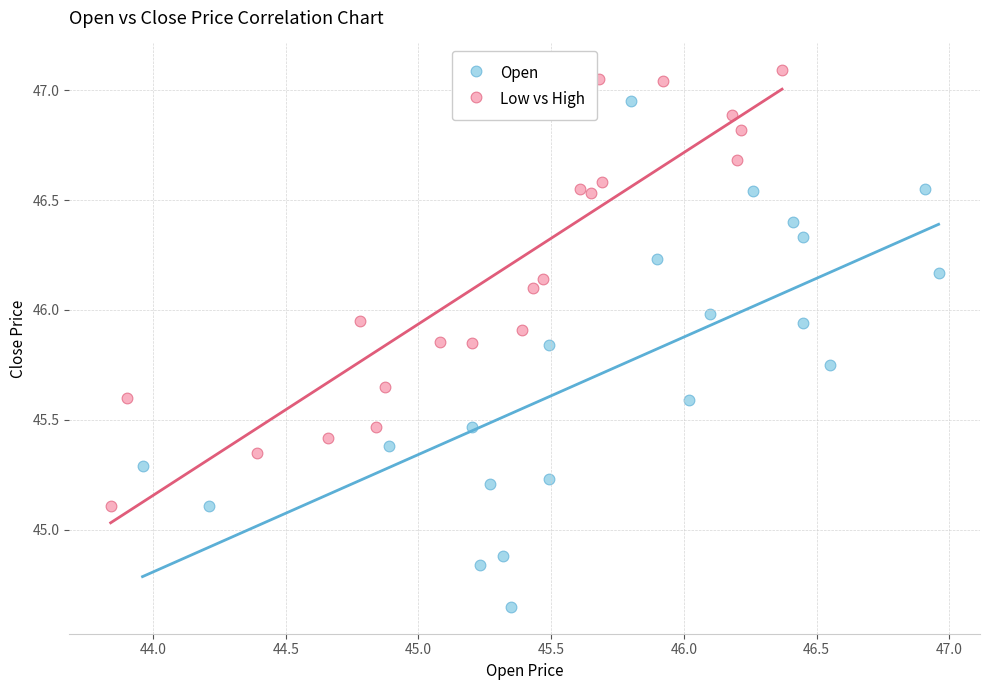

Which series has the largest Y range (max minus min)?

Open